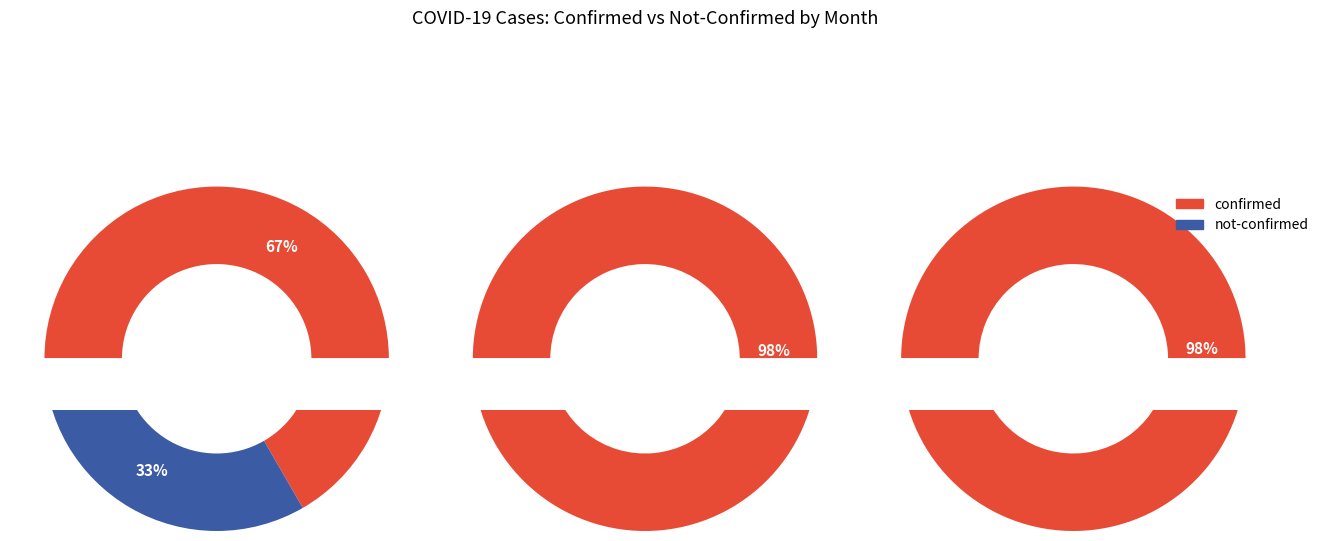

Which has a higher value, 15 or 8?

15